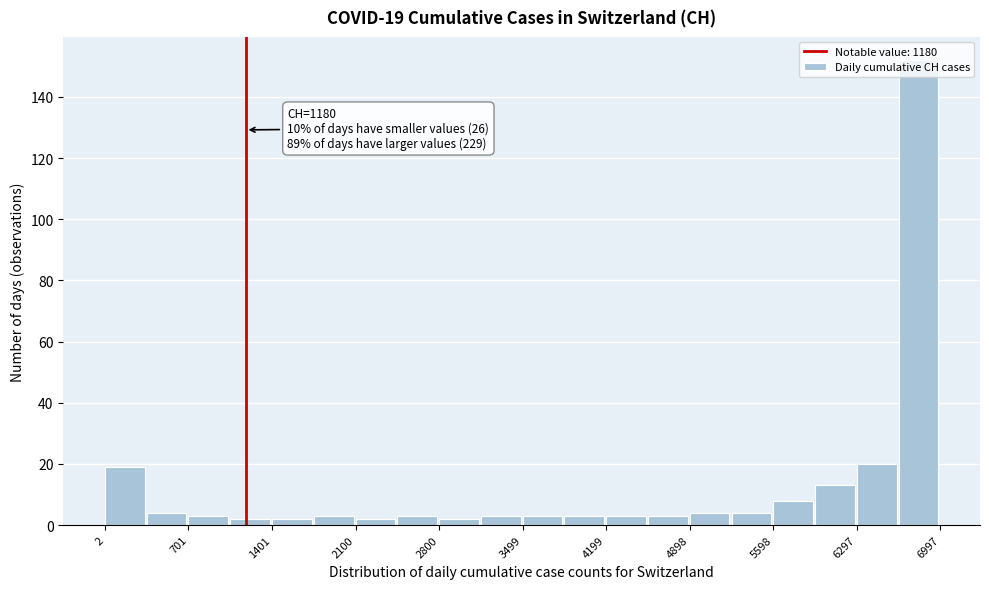

Read against the x-axis, roughly where is the centre of the tallest bar?

6800